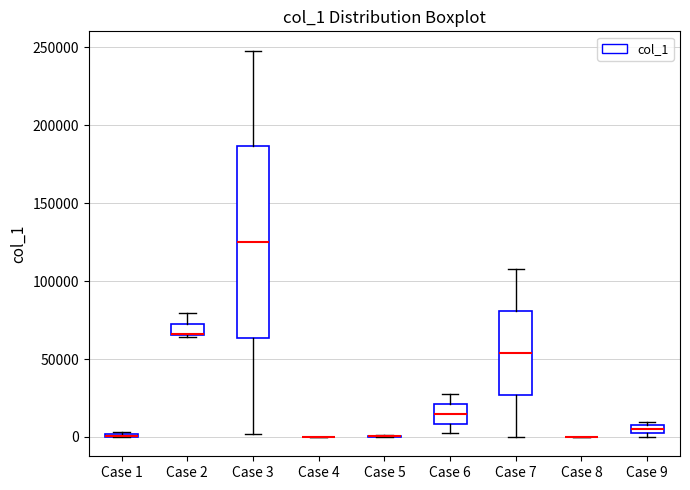

Where is the lower edge of the box for Case 9 on the y-axis? The values are not printed on the chart, so give them approximately, as read against the axis.

0